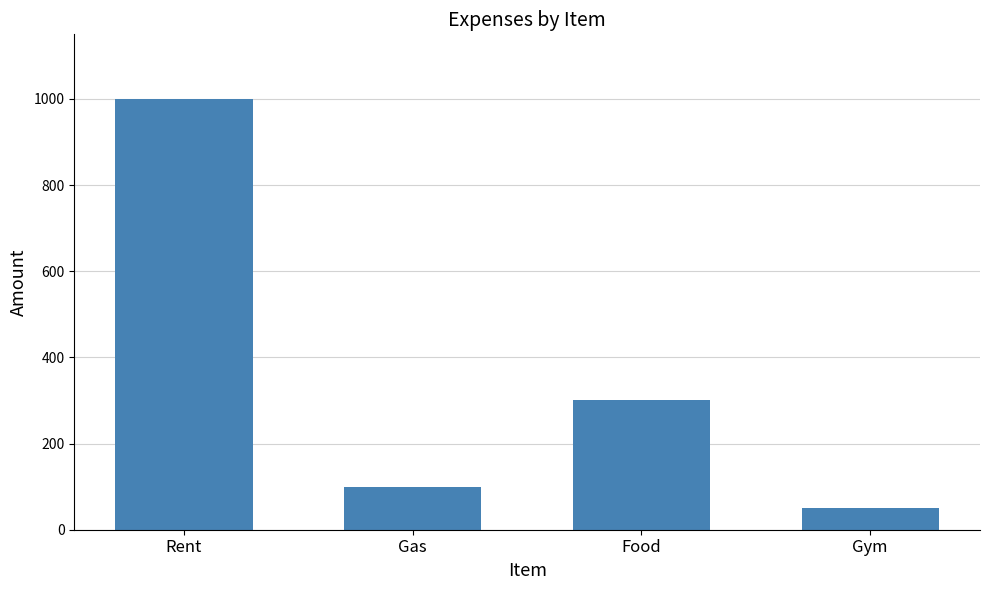

What is the difference between the maximum and minimum values?

950